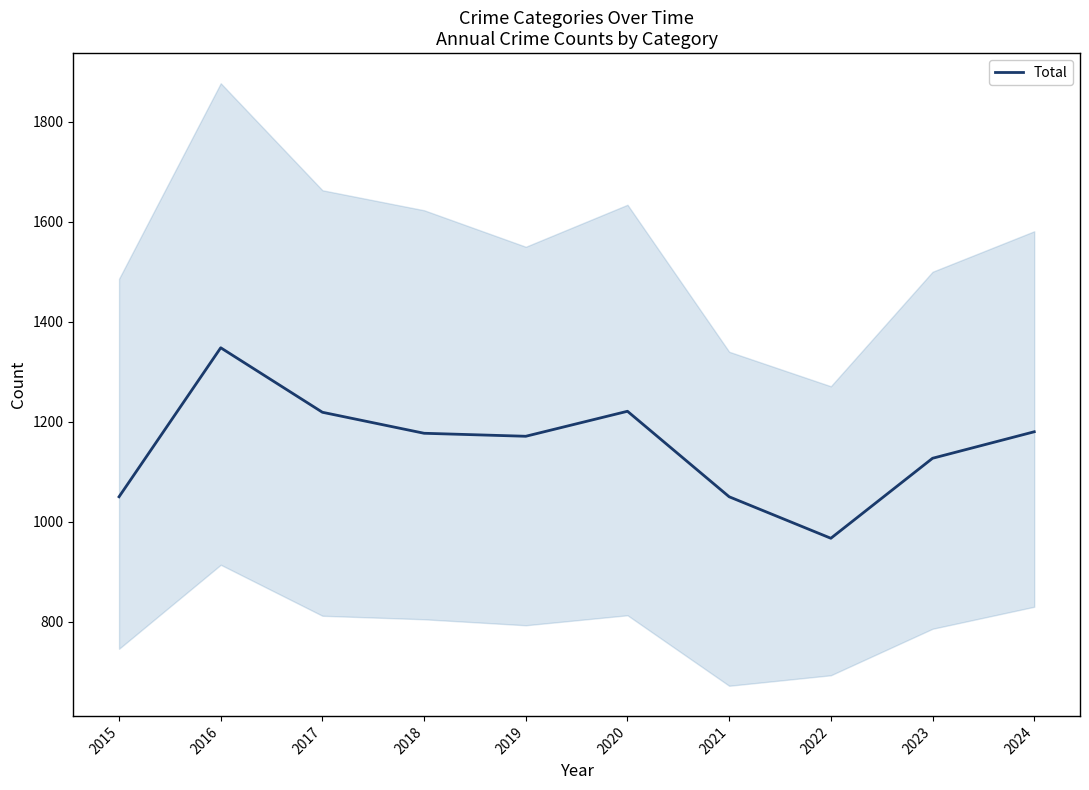

What is the average value?

1151